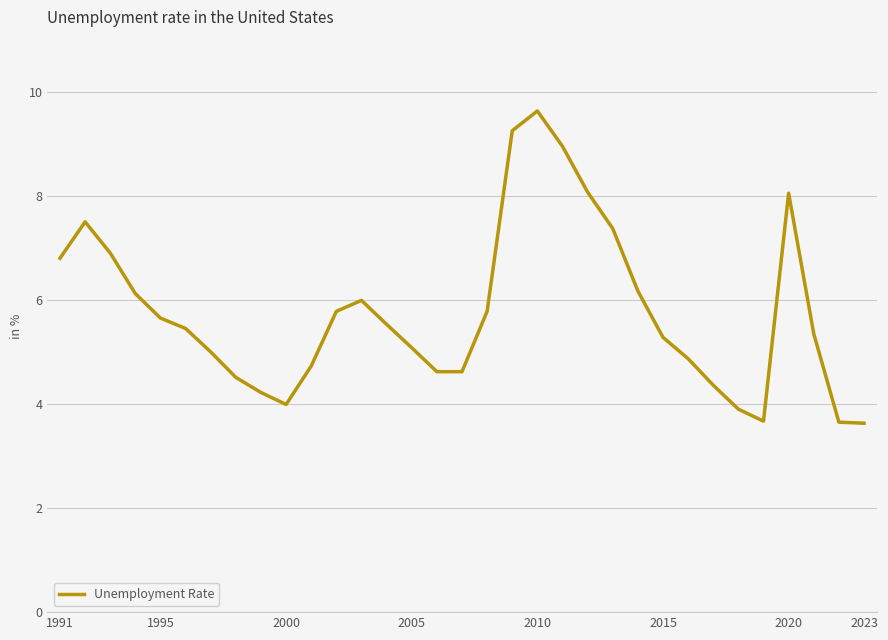

What is the greatest value displayed?

9.6